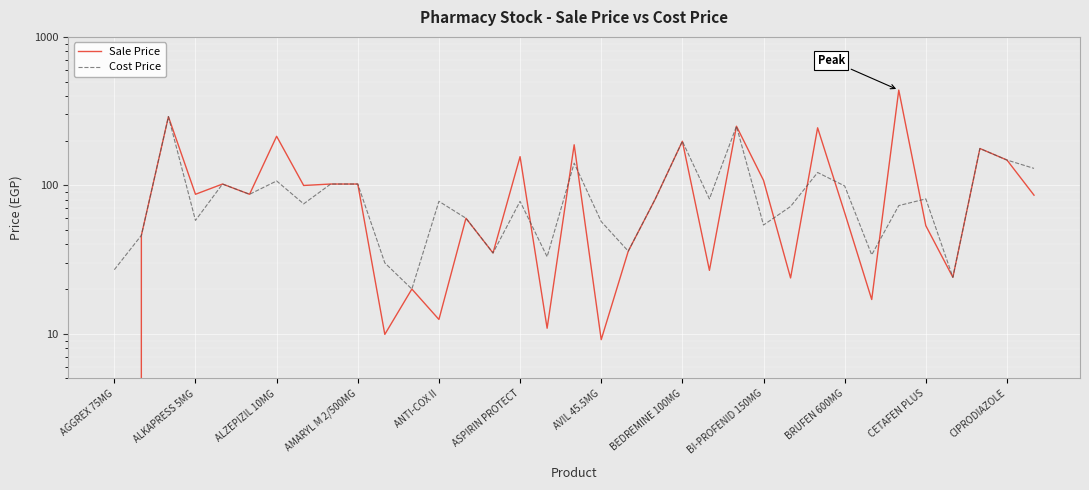

How many series are shown in this chart?

2